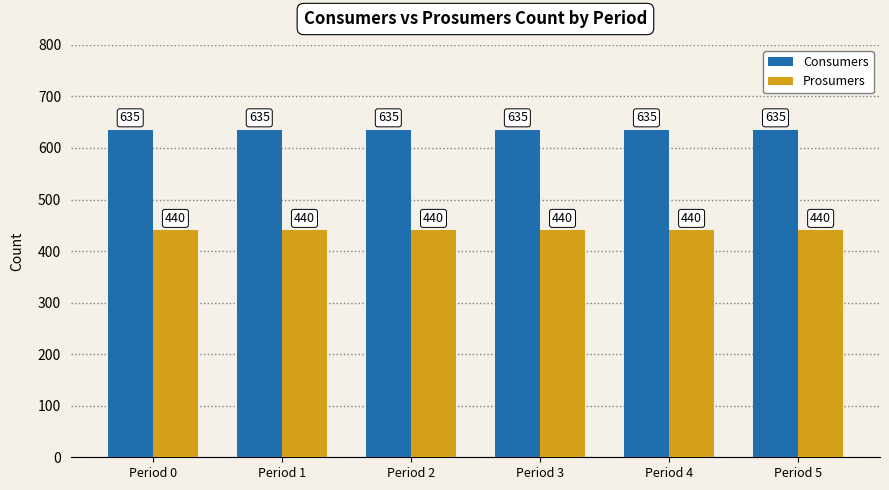

The value of Consumers at Period 1 is 943. True or false?

False